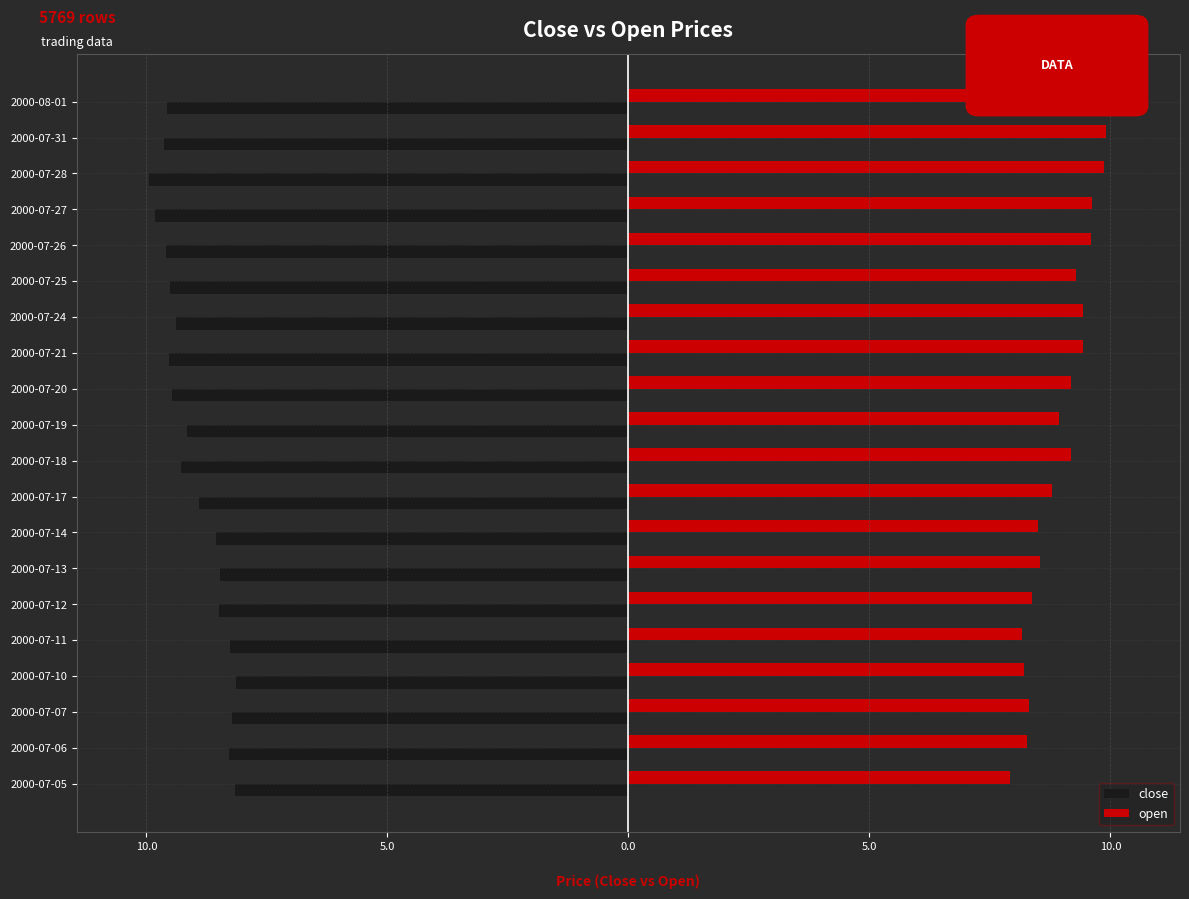

What are all the series names shown in the legend?

close, open